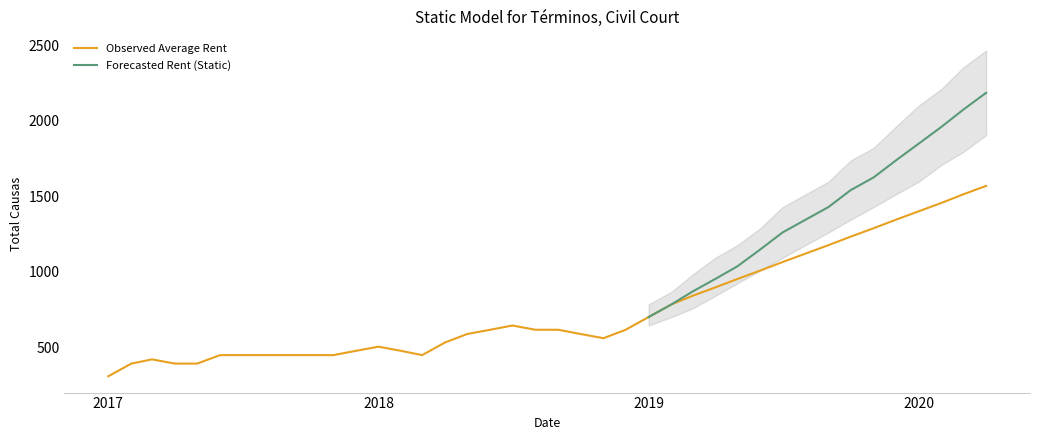

Which category has the lowest value in the Observed Average Rent series?

2017